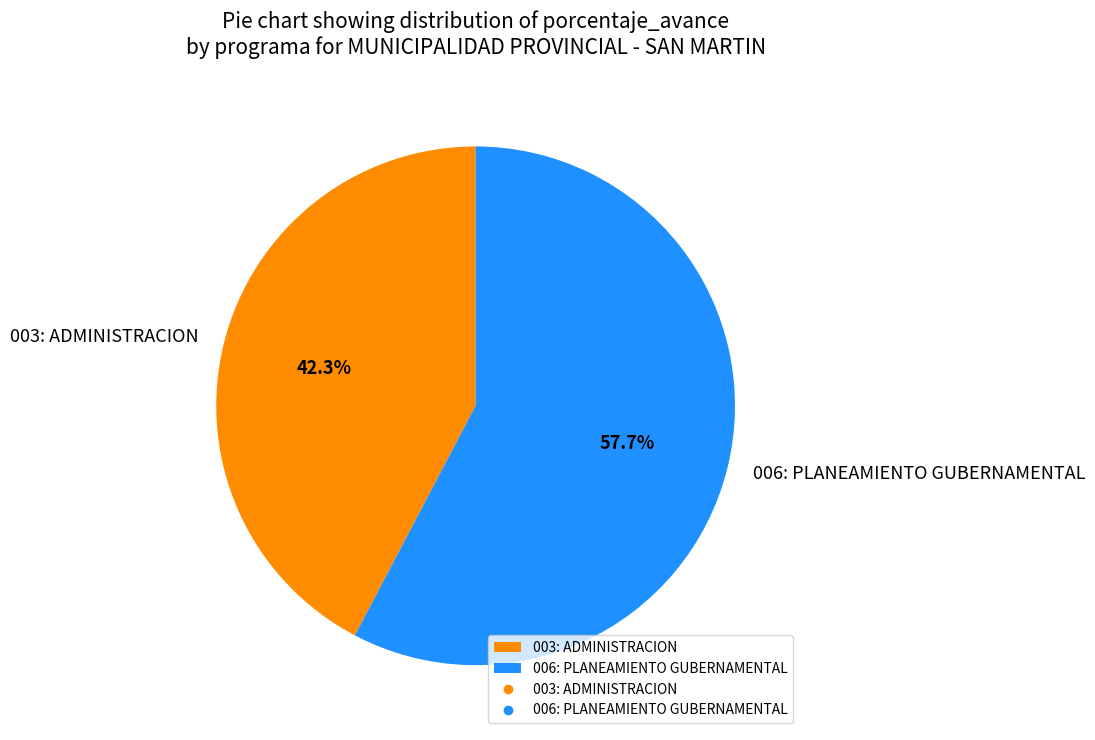

True or false: 006: PLANEAMIENTO GUBERNAMENTAL accounts for 64% of the total.

False